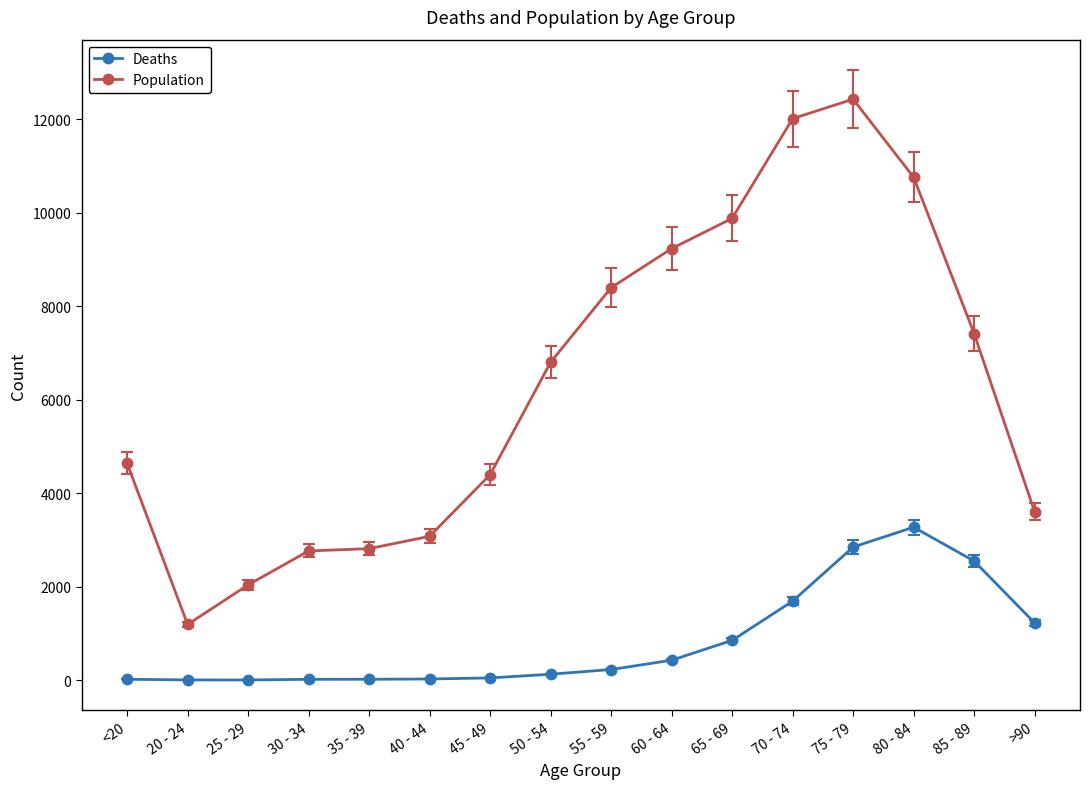

Which series changed the most between <20 and 85 - 89?

Population